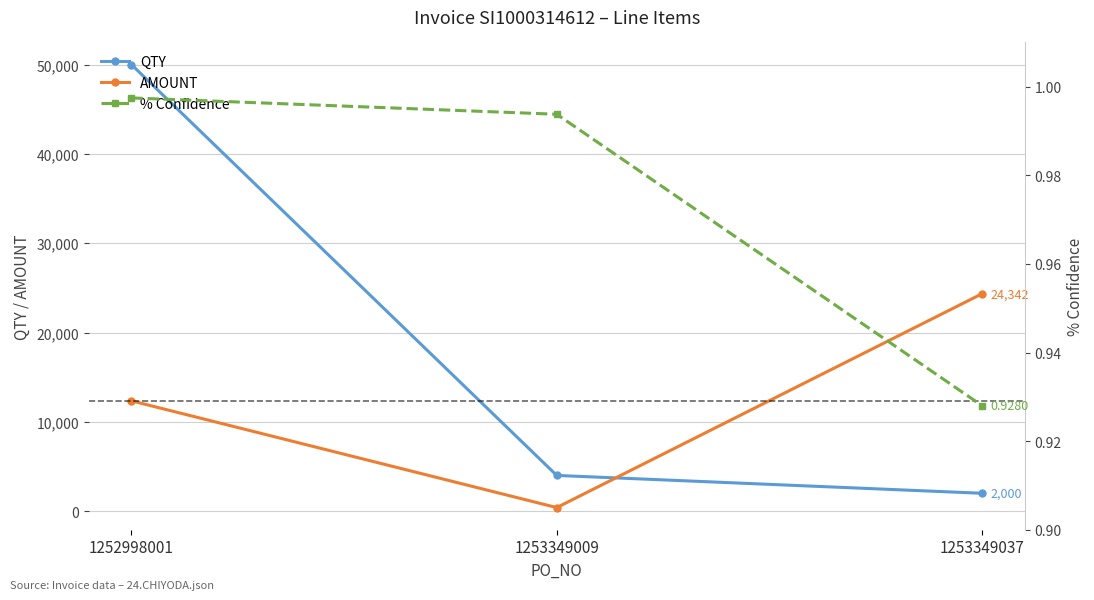

How many lines are shown in the chart?

3